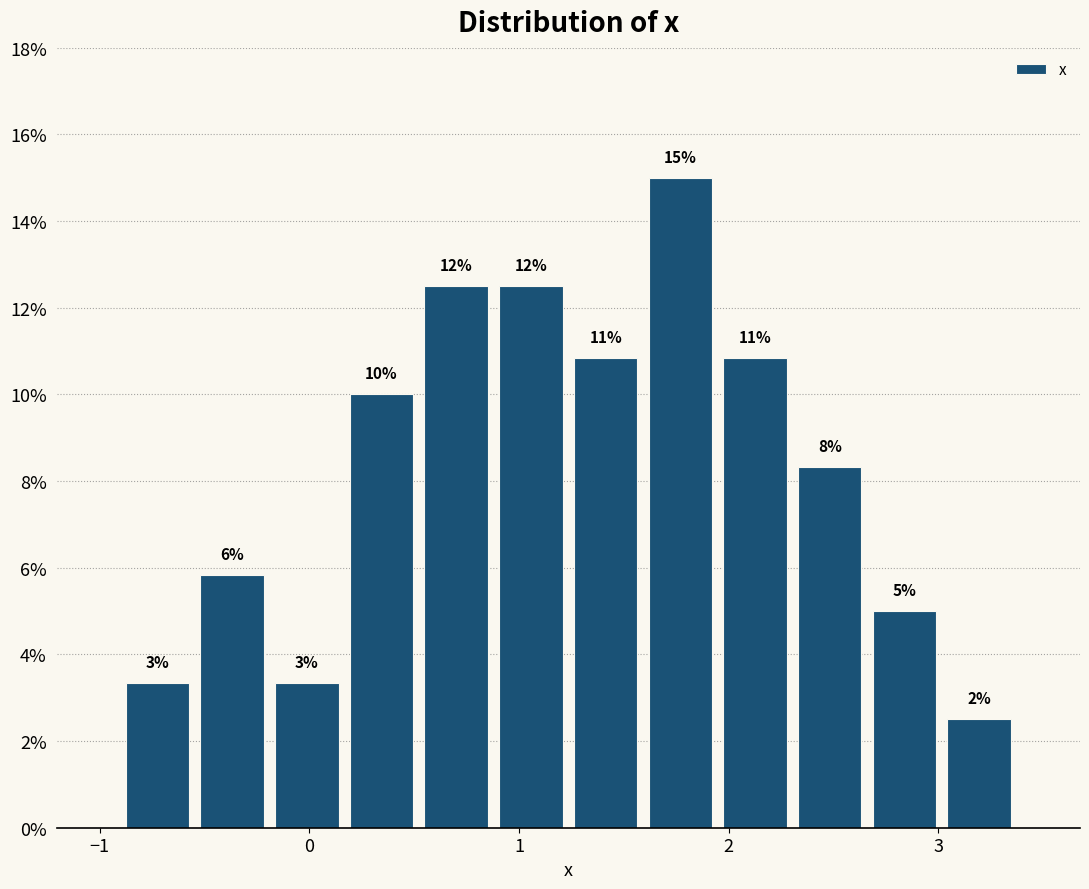

Around what value on the x-axis is the tallest bar? Give the approximate position of its centre, as read against the axis.

1.8